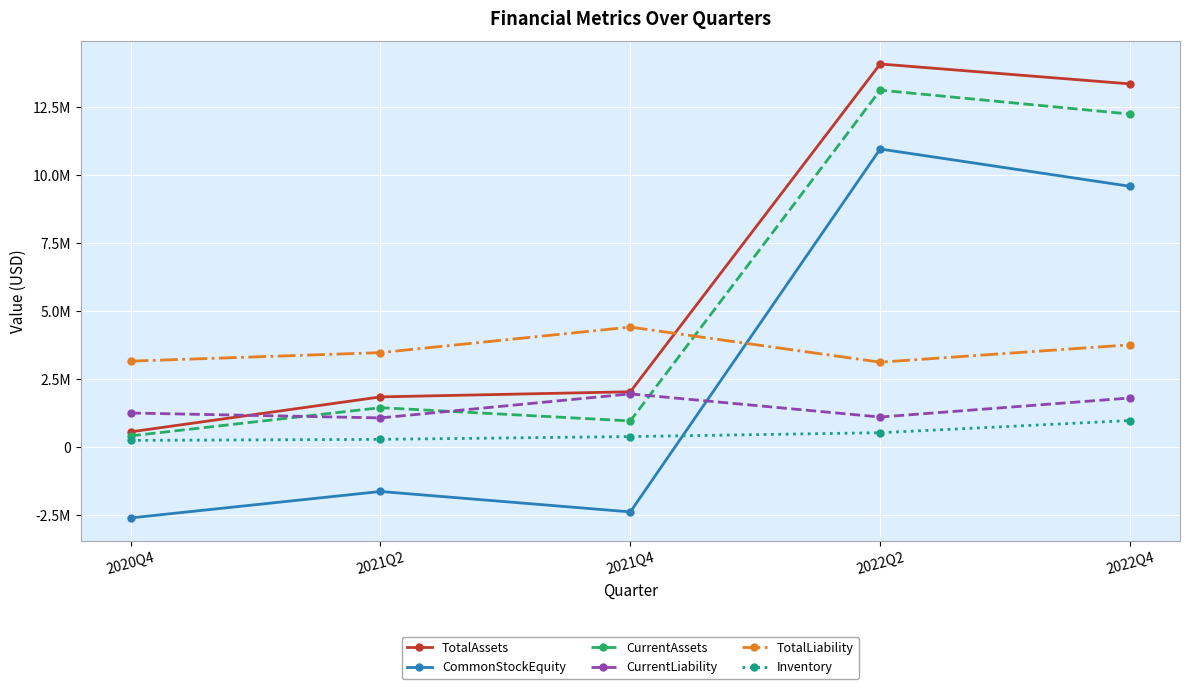

Which series has the largest range (max minus min)?

CommonStockEquity